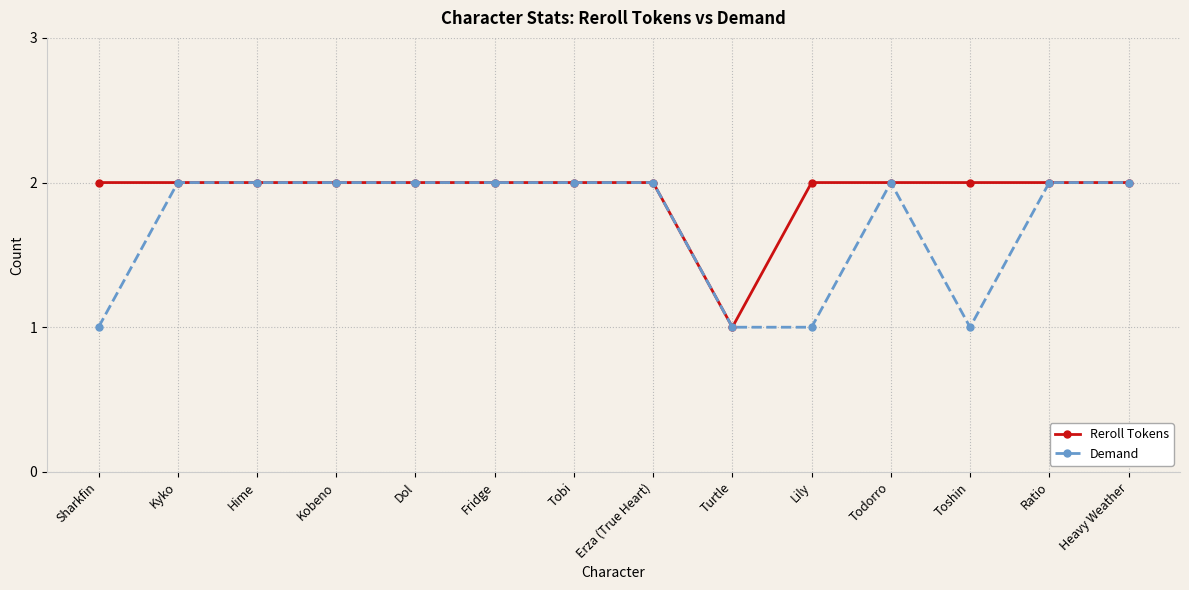

What is the approximate value of Reroll Tokens at Toshin?

2